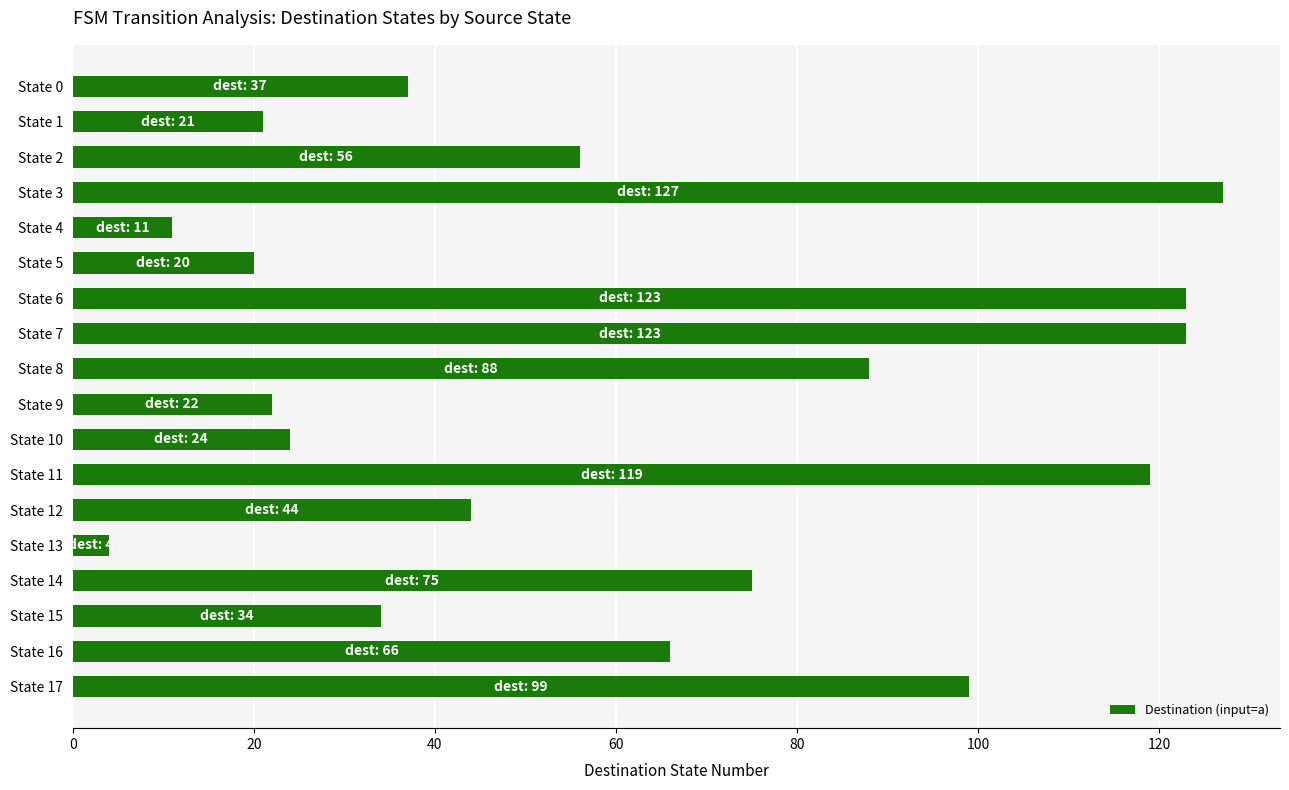

Reading top to bottom, transcribe all the data shown in this chart.

37	21	56	127	11	20	123	123	88	22	24	119	44	4	75	34	66	99